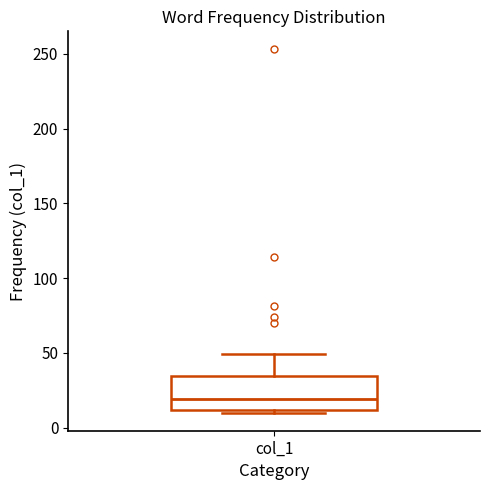

Read this box plot against the y-axis: the position of the median line, the range covered by the box, and the ends of both whiskers. The values are not printed on the chart, so give them approximately, as read against the axis.

median 20, box 10 to 35, whiskers 10 (just below the box's lower edge) to 50